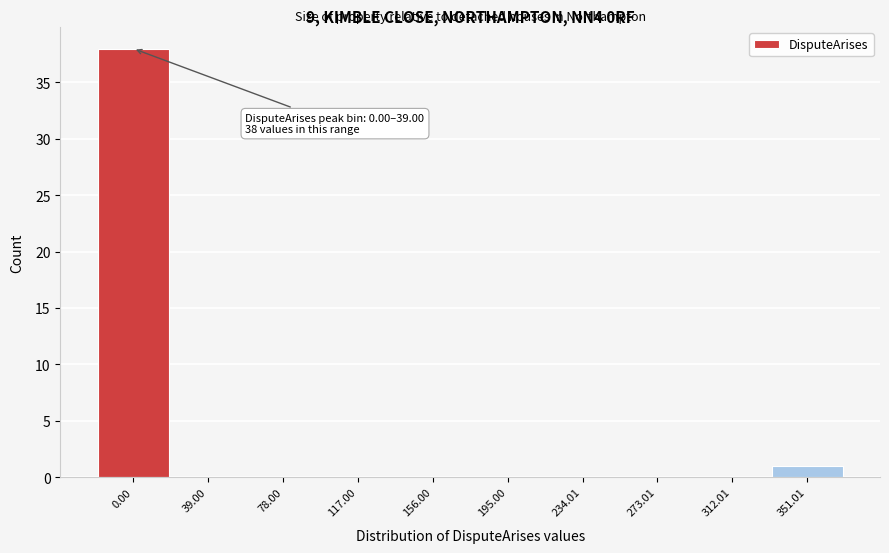

Reading right to left, transcribe all the data shown in this chart.

351.01=1	312.01=0	273.01=0	234.01=0	195.00=0	156.00=0	117.00=0	78.00=0	39.00=0	0.00=38